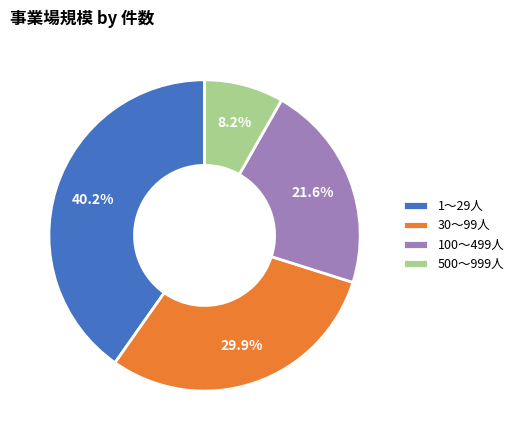

Does 1～29人 account for over 50% of the chart?

No